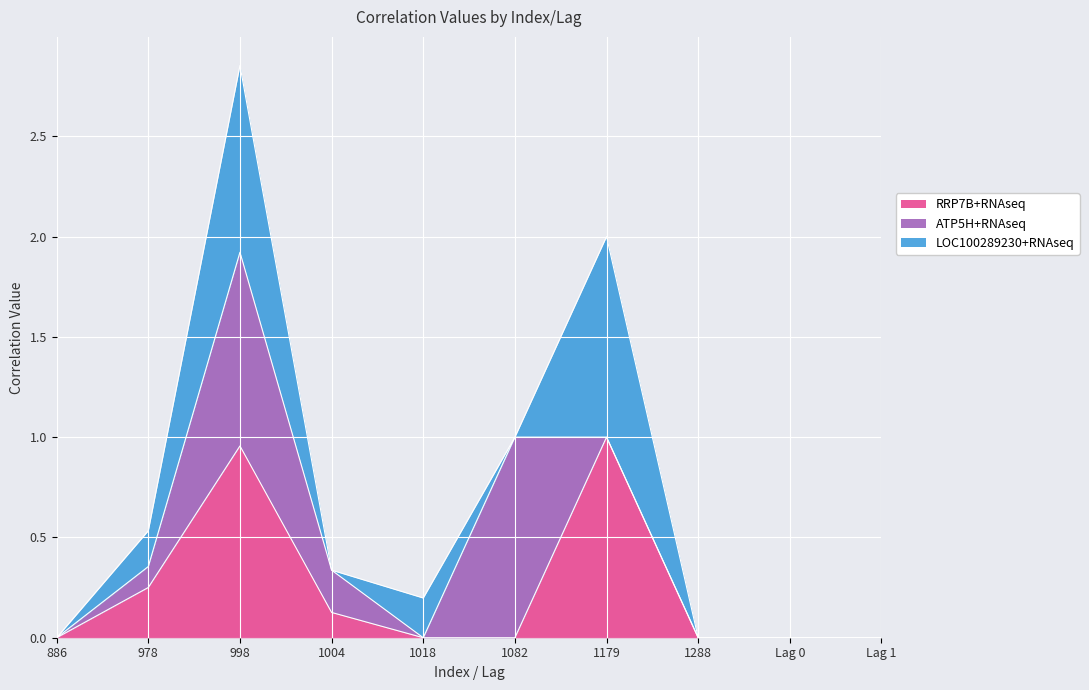

What is the sum of the ATP5H+RNAseq values at 978 and Lag 1?

0.1